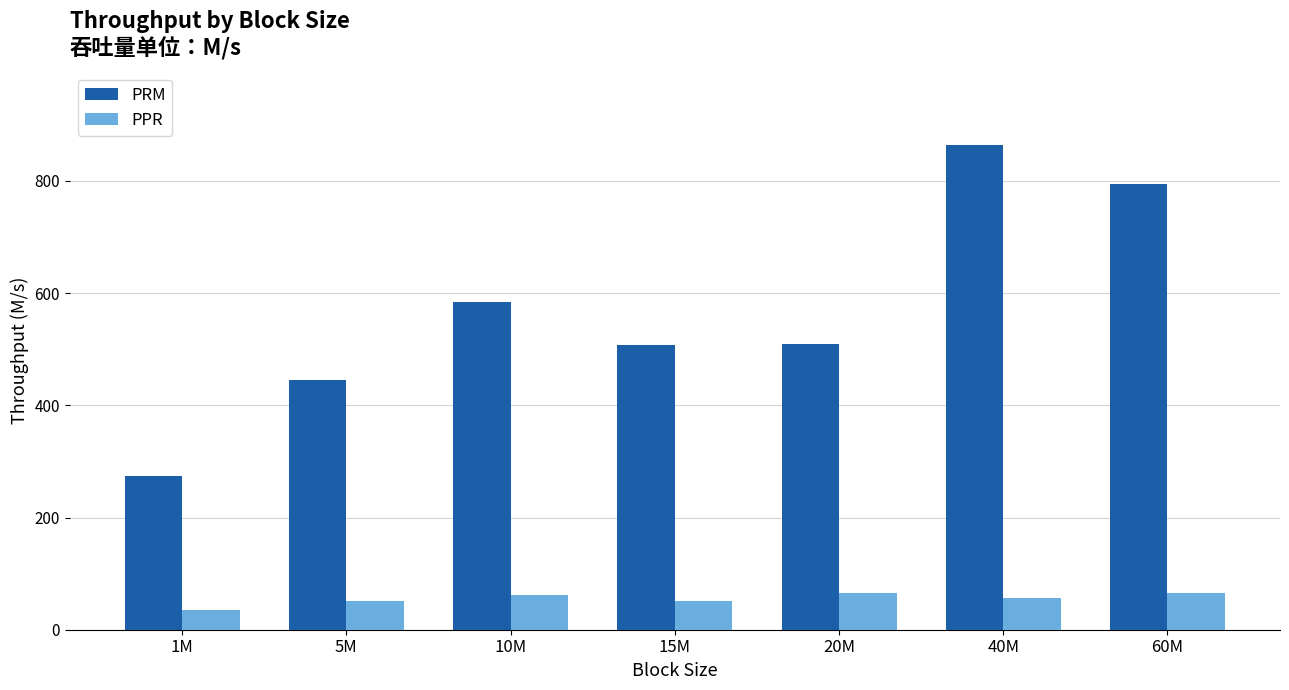

List the series in order of their overall mean, lowest first.

PPR, PRM